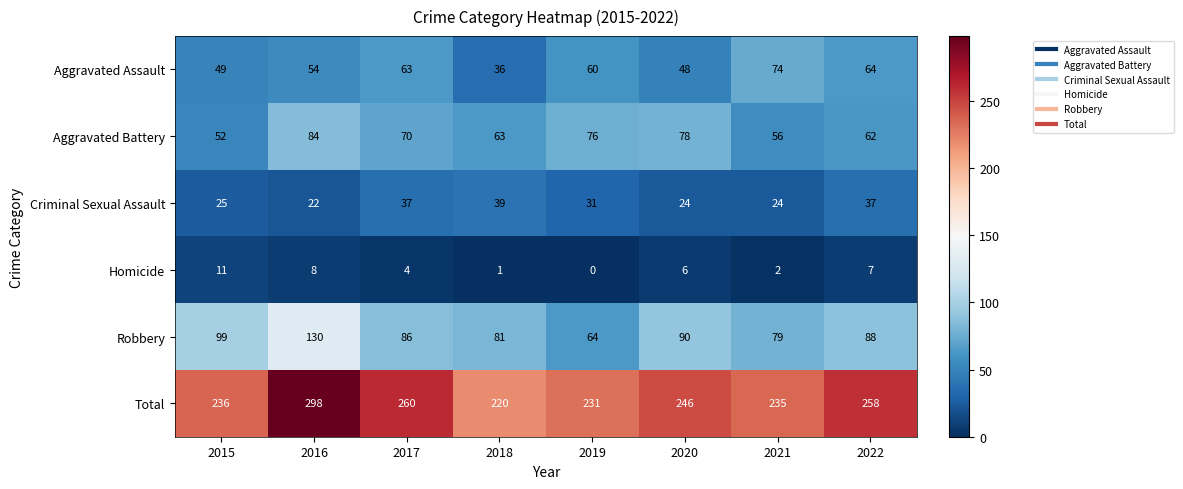

What is the maximum value shown in the chart?

298